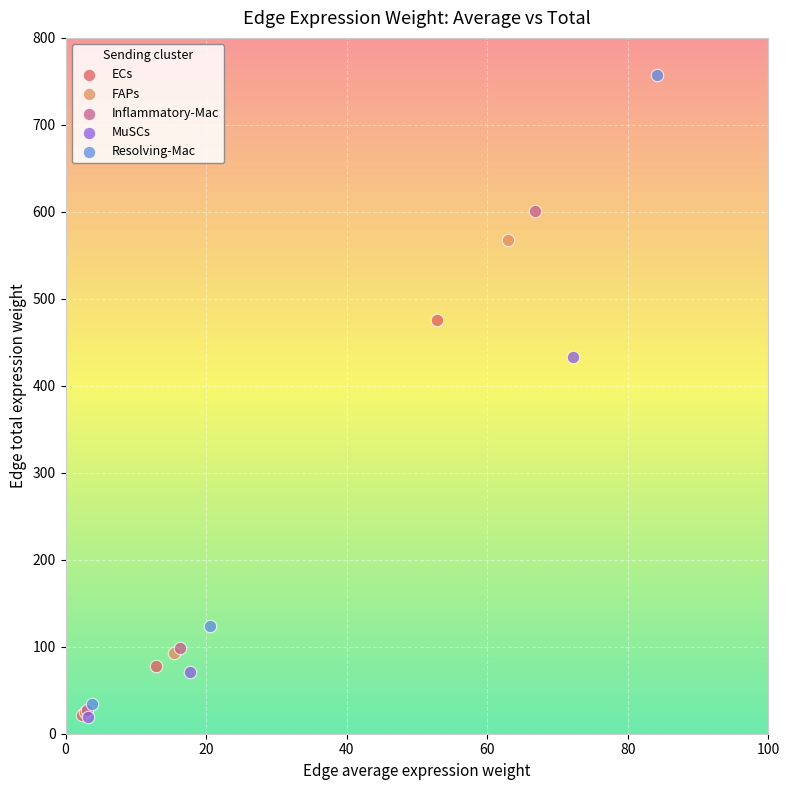

Which series has the largest Y range (max minus min)?

Resolving-Mac